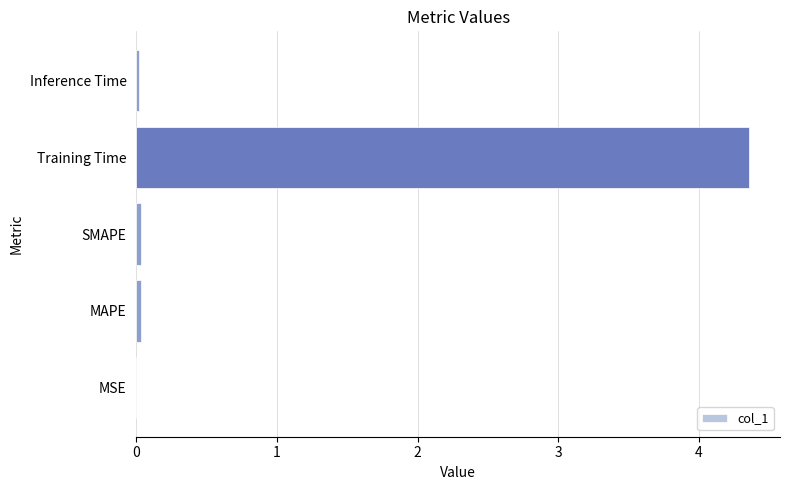

The chart shows a value of 2.6 at Training Time. True or false?

False